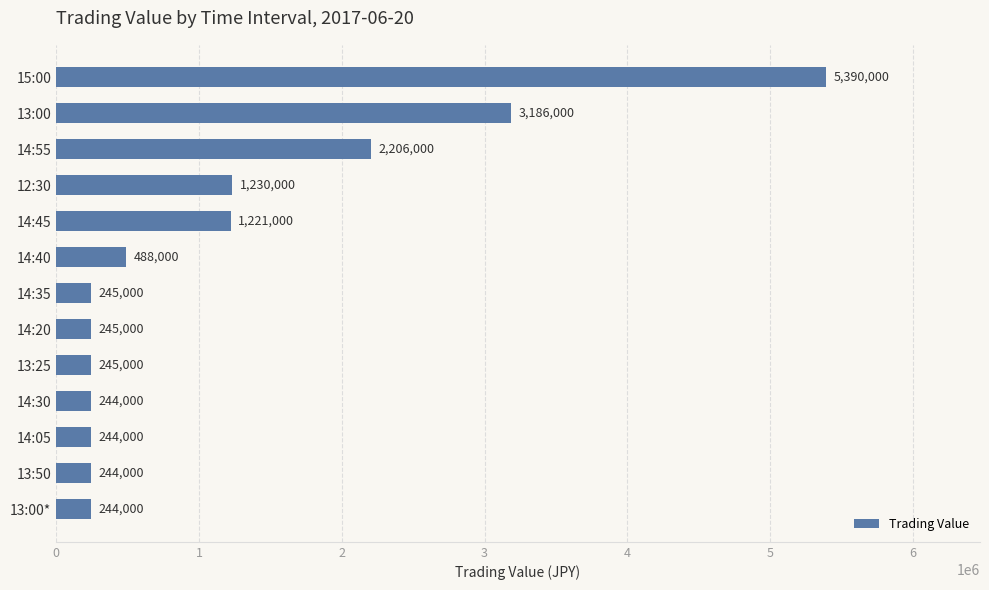

How many categories are shown in the chart?

13